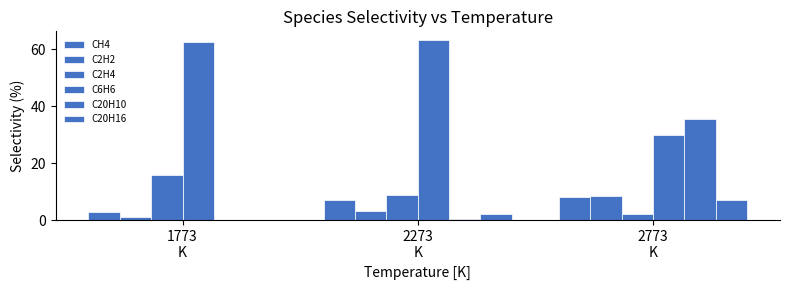

Where is C6H6 nearest to the value 46?

2773
K